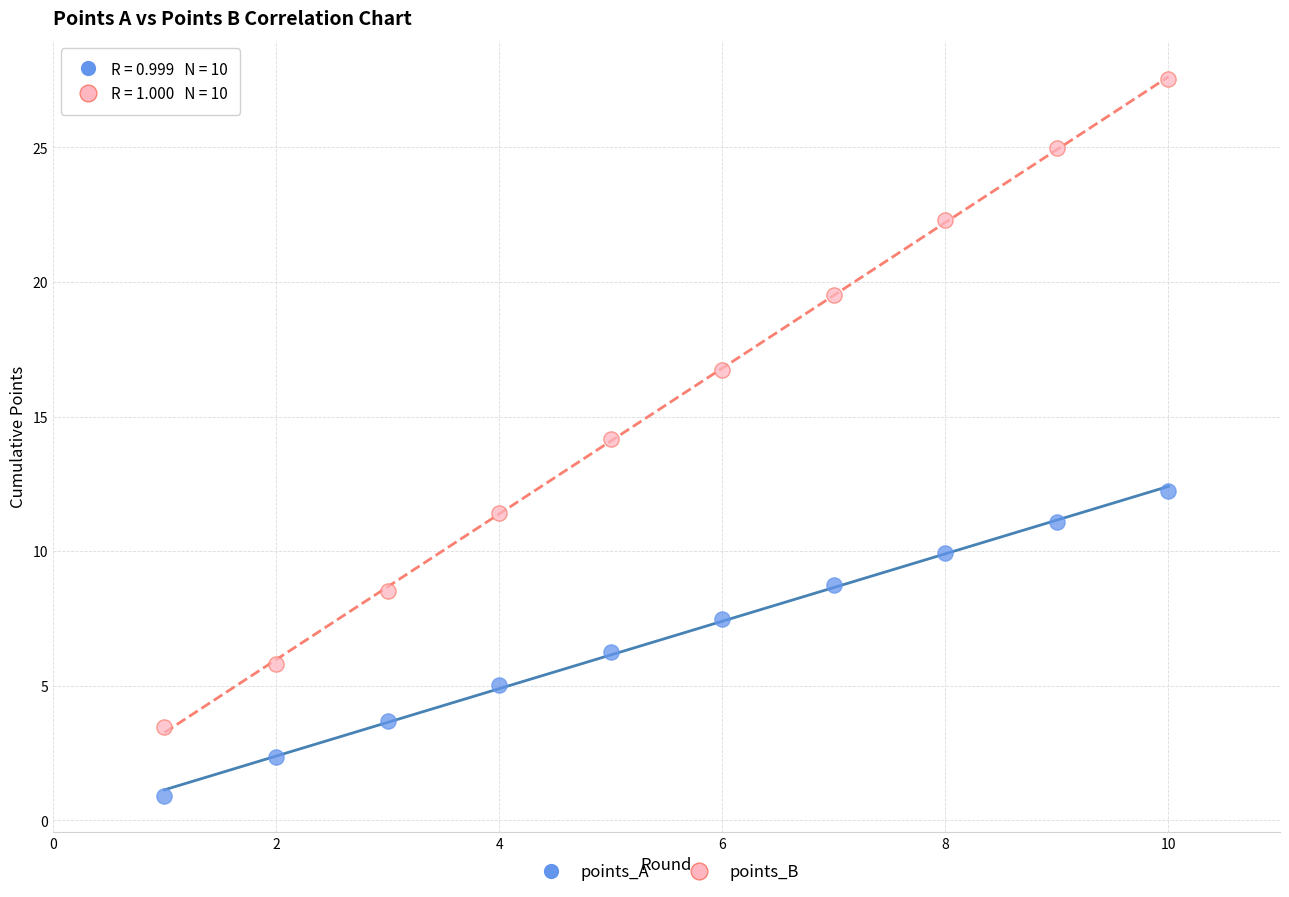

Which series reaches the minimum Y coordinate?

points_A